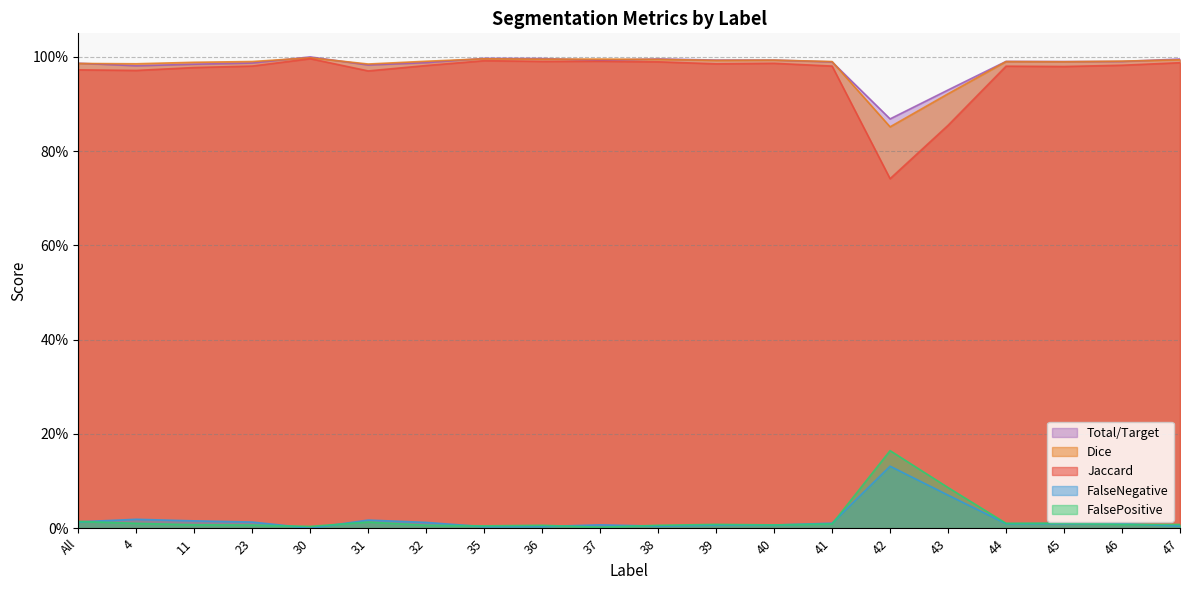

What position from the right is 41?

7